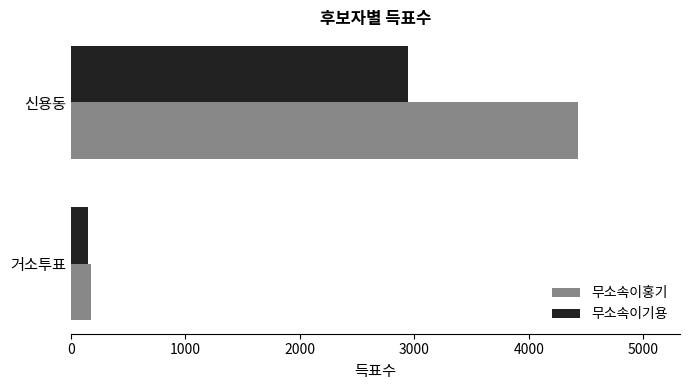

What are all the series names shown in the legend?

무소속이홍기, 무소속이기용